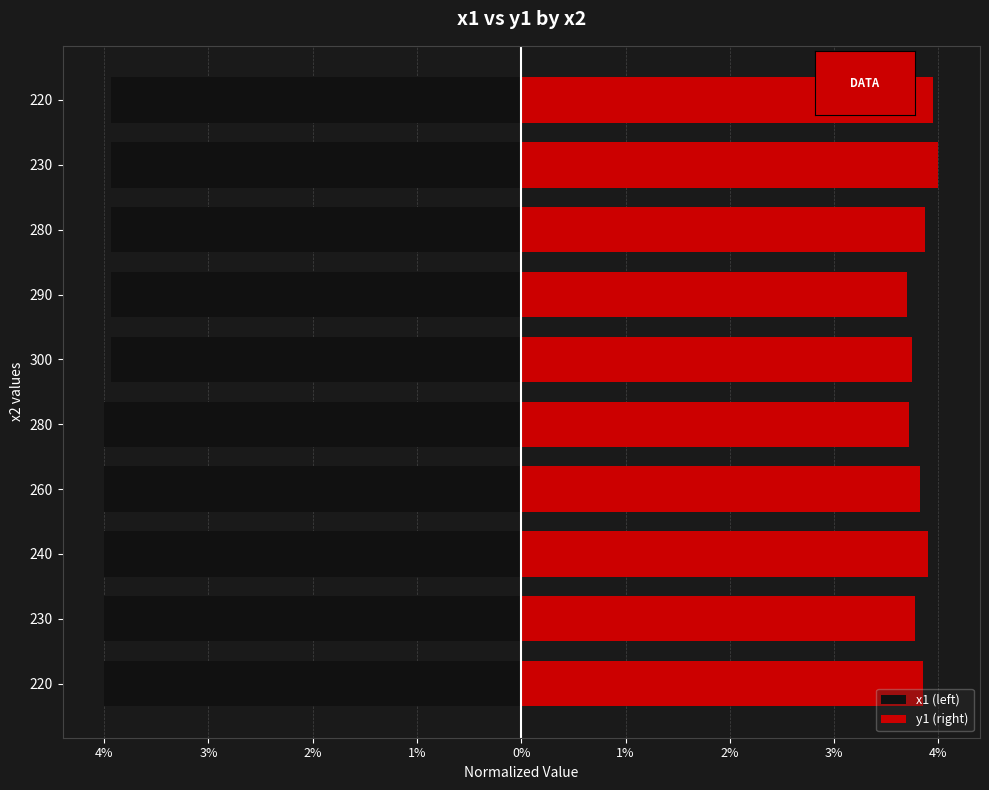

The y1 (right) series shows 3.7 at 290. True or false?

True